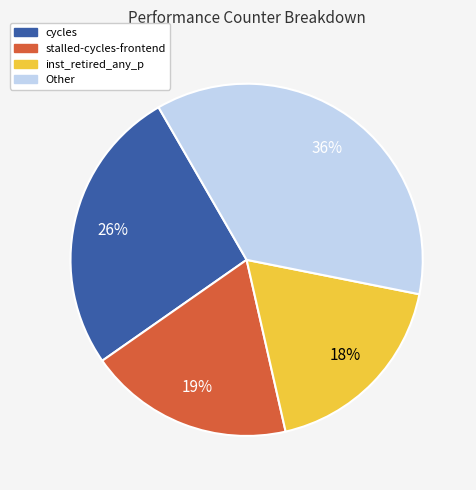

Does any single category account for the majority?

No